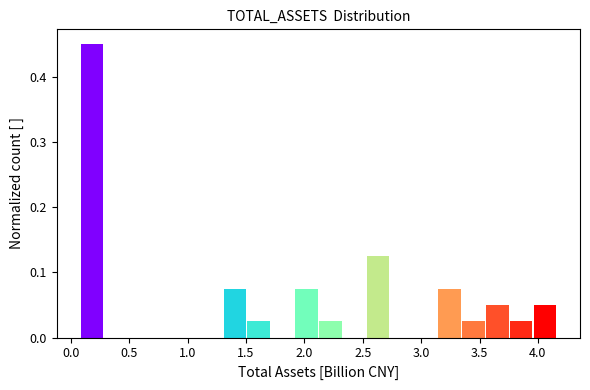

How tall is the bar that spans 2.55 to 2.75 on the x-axis? Neither the bar edges nor the heights are printed on the chart, so give them approximately, as read against the axes.

0.13